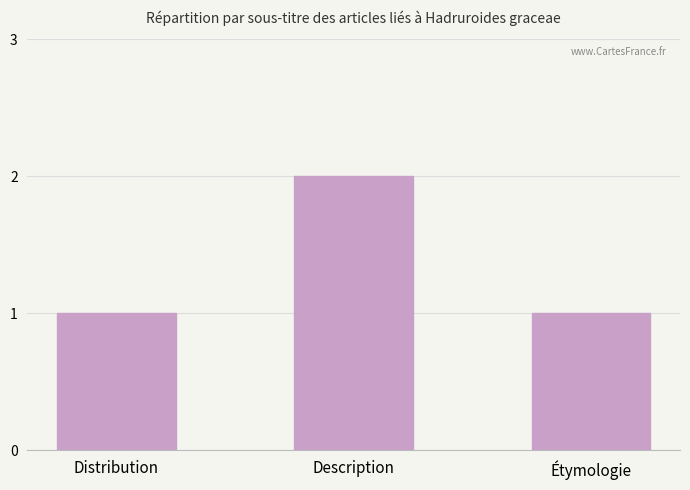

What position from the right is Distribution?

3